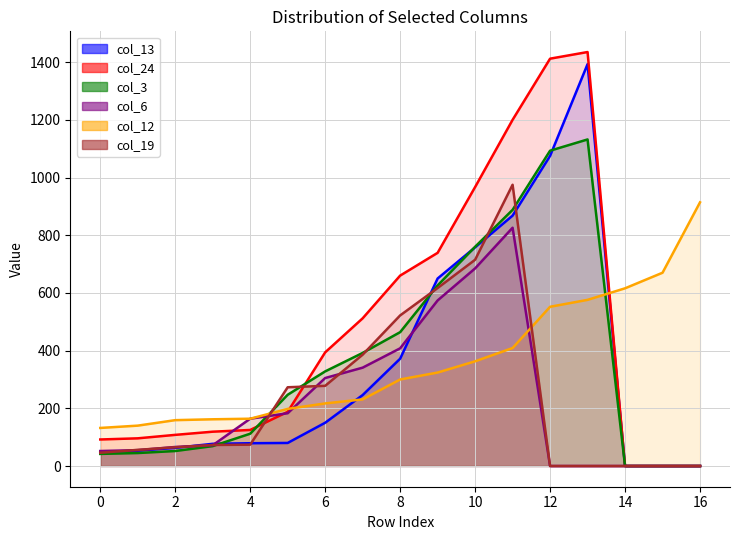

At which category is the sum across all series the highest?

11